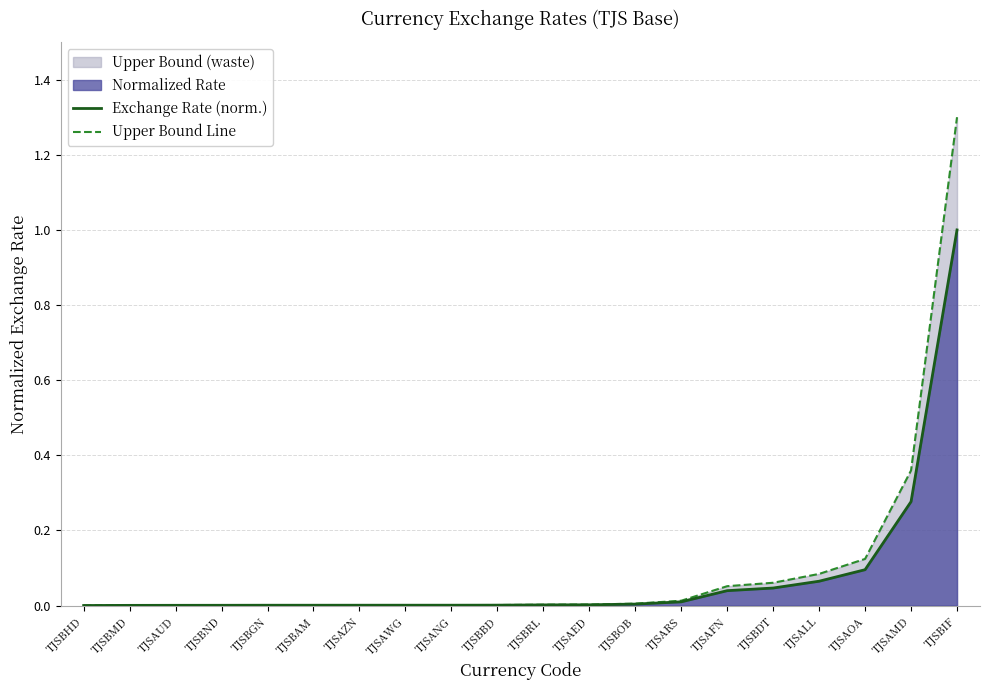

What is the label of the 7th point from the left?

TJSAZN